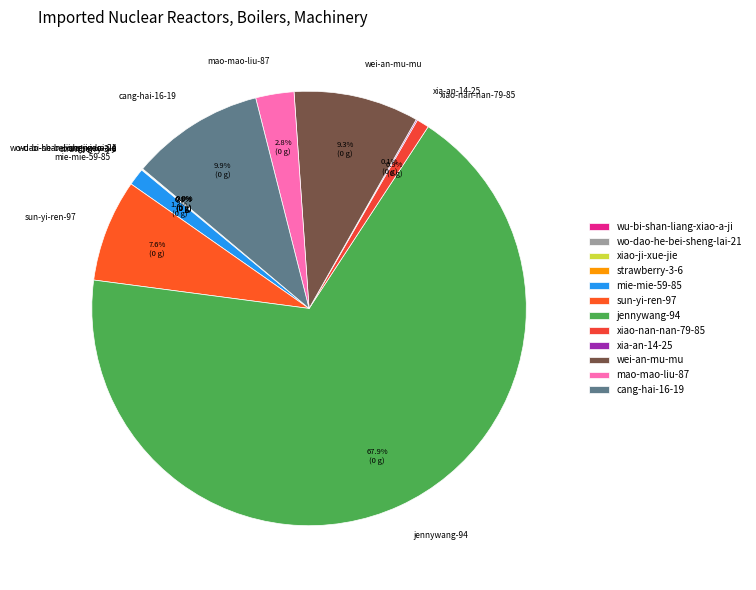

What is the largest slice in the pie chart?

jennywang-94